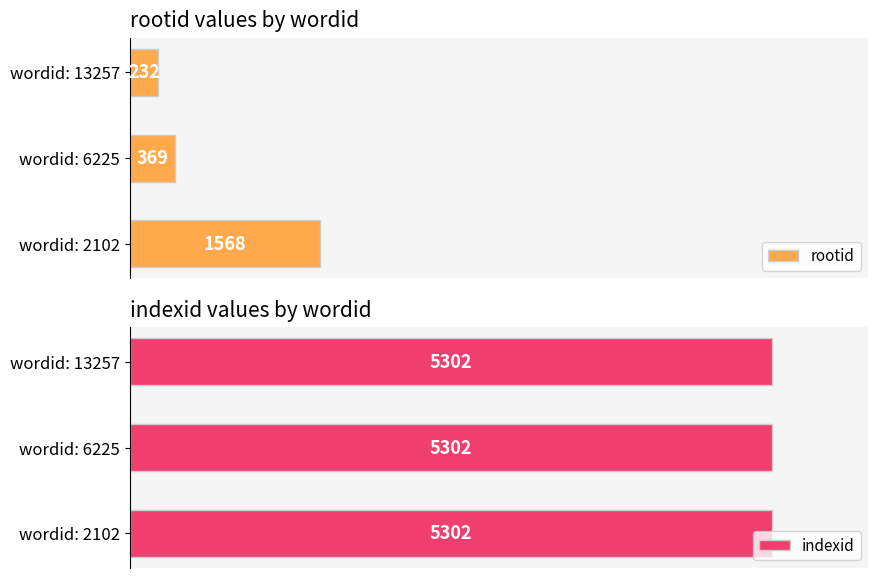

Rank the series by their maximum value, from lowest to highest.

indexid, rootid